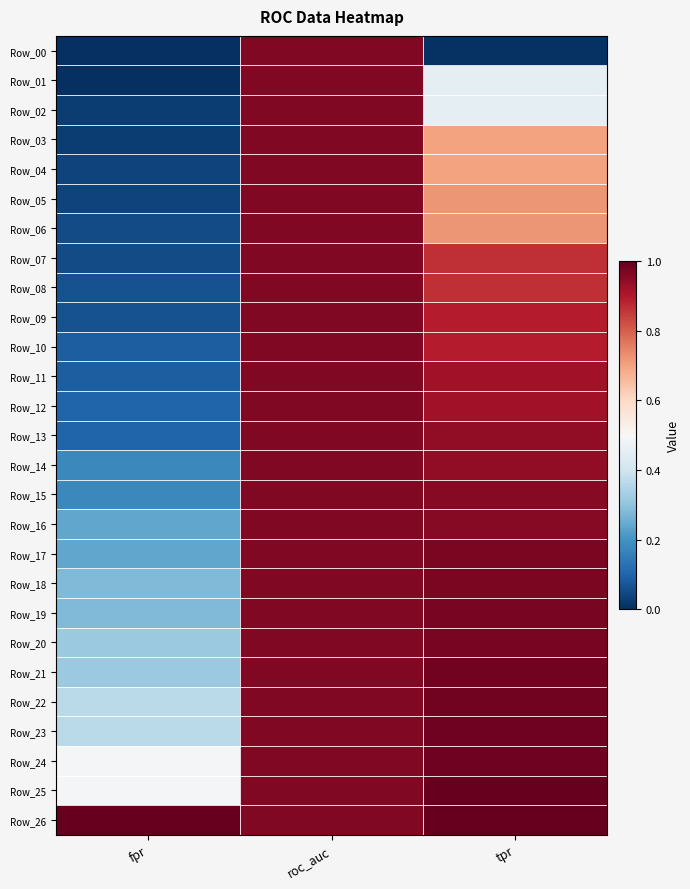

Which has a higher value, fpr or tpr?

tpr